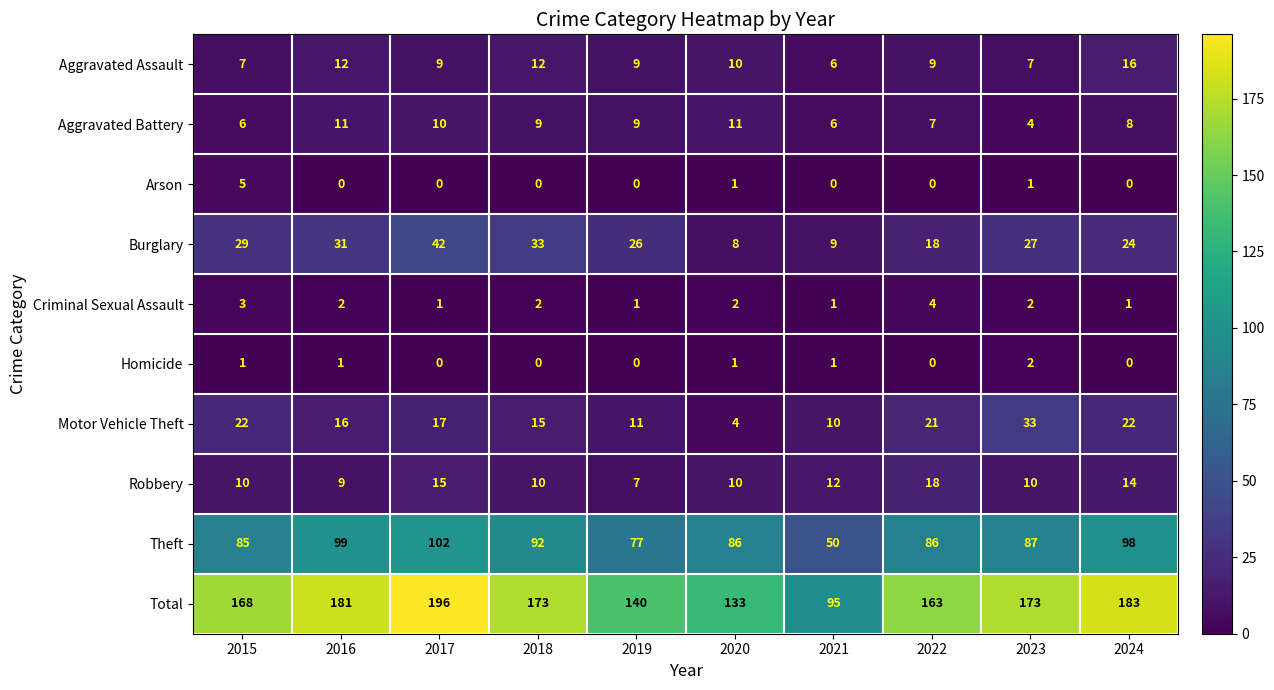

What is the total value across all series at 2024?

366